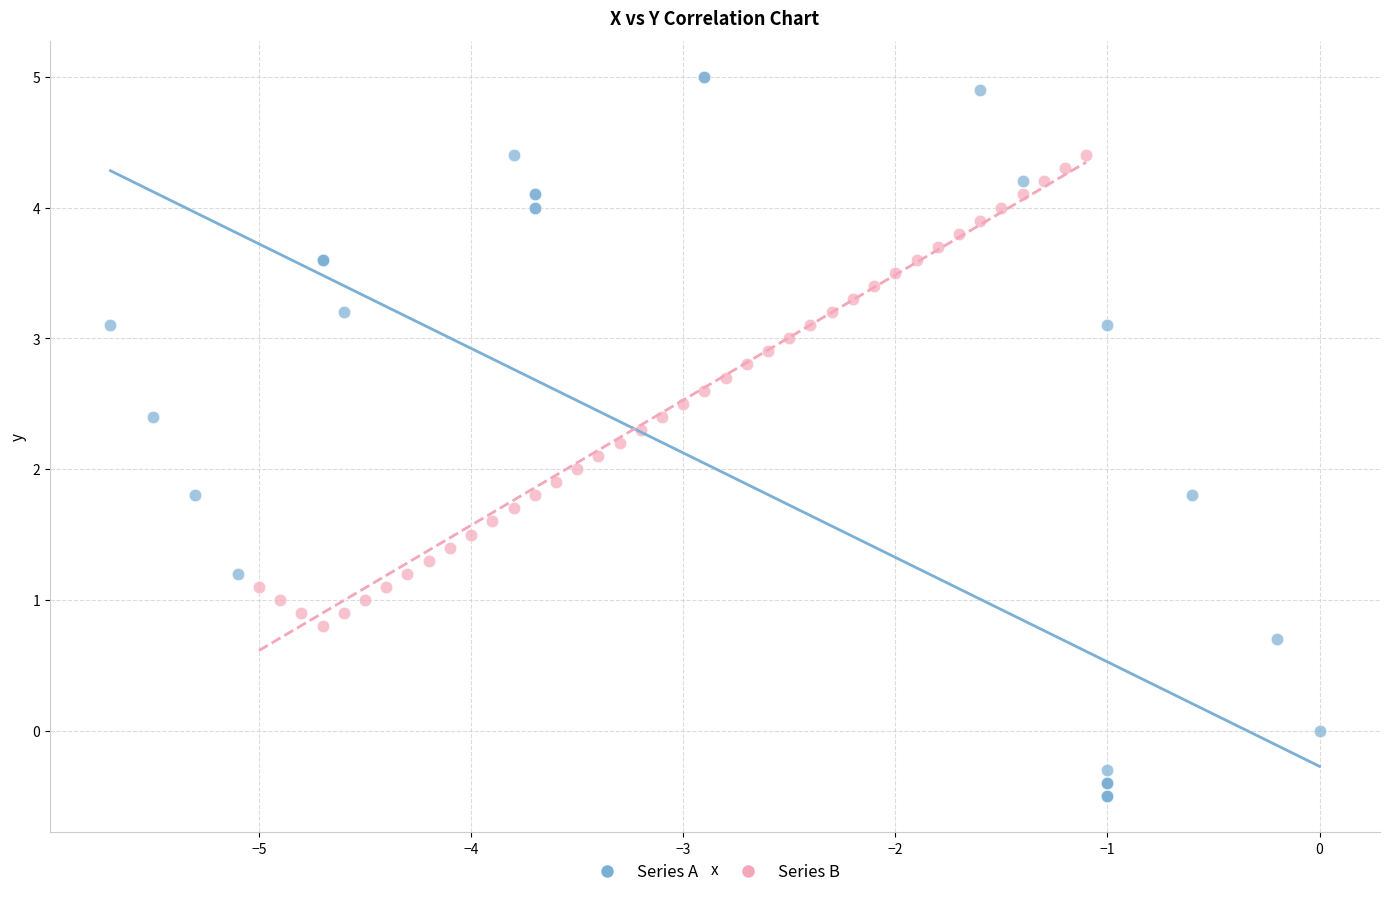

Which series contains the highest Y value?

Series A